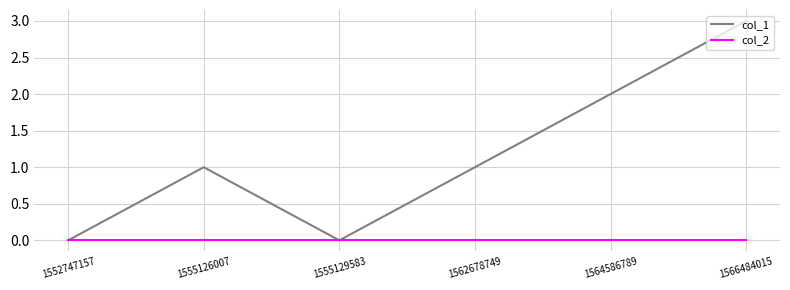

Which series has the largest total across all categories?

col_1